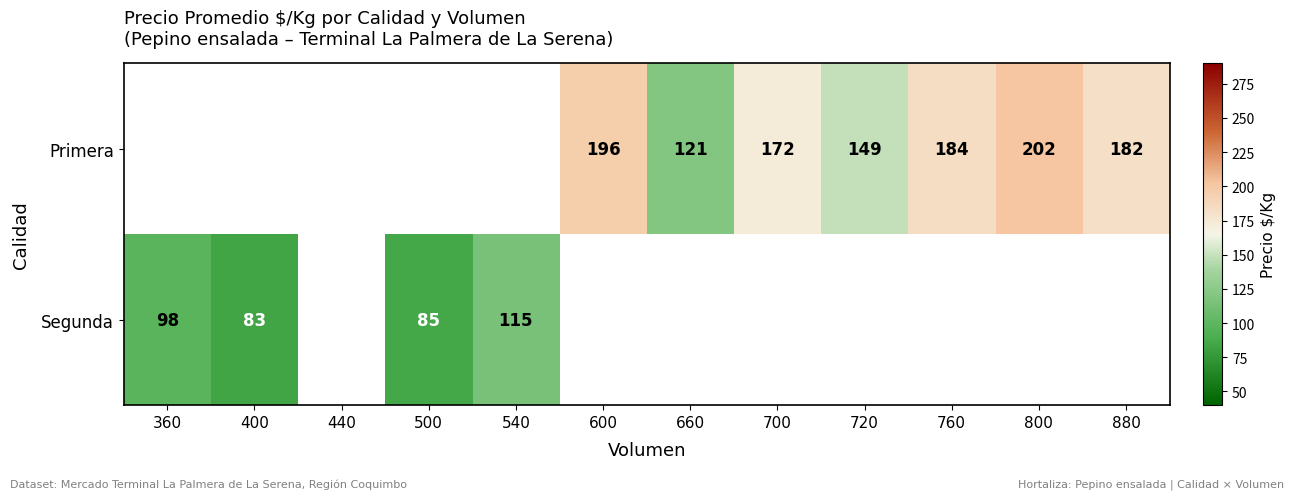

The Primera series shows 187 at 660. True or false?

False